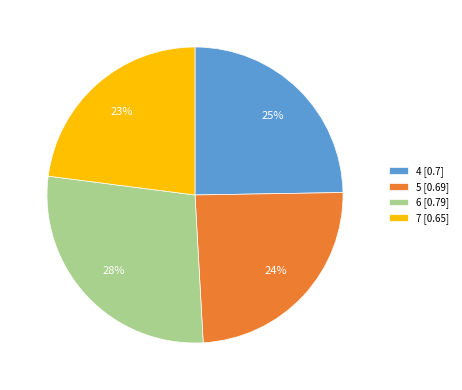

To the nearest percent, what is the difference between the 6 [0.79] and 5 [0.69] slice percentages?

4%